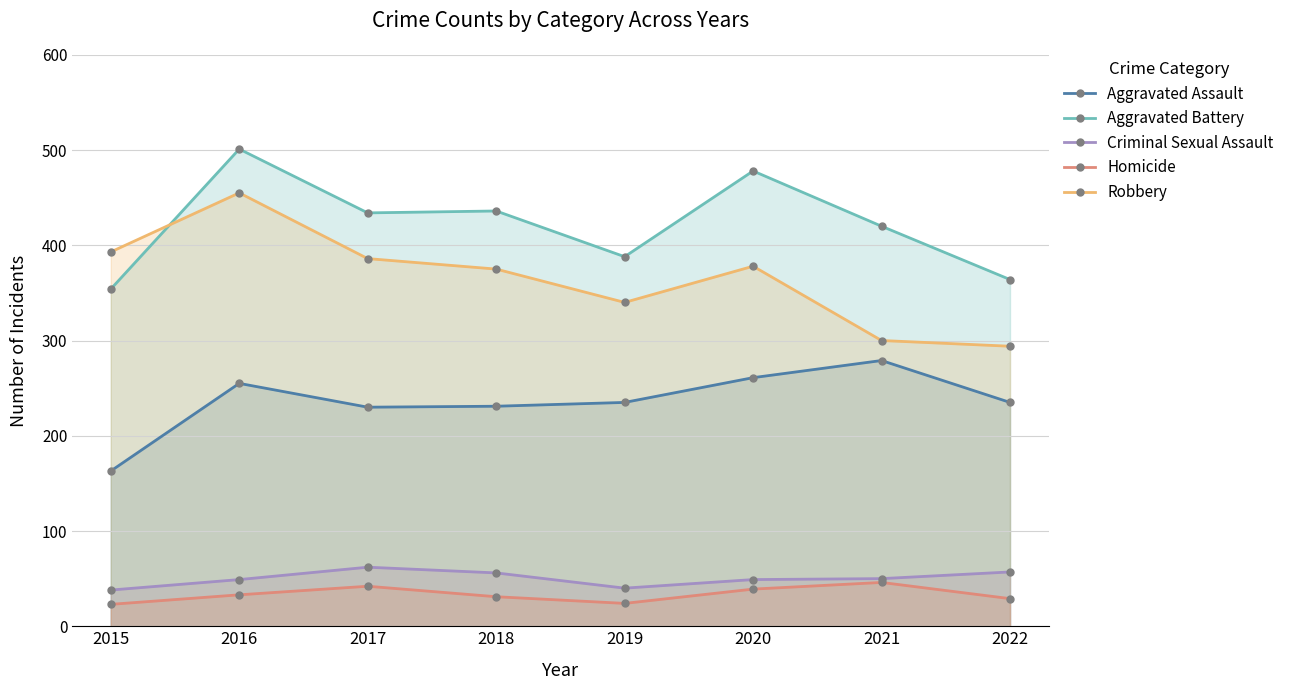

What is the minimum value shown in the chart?

23